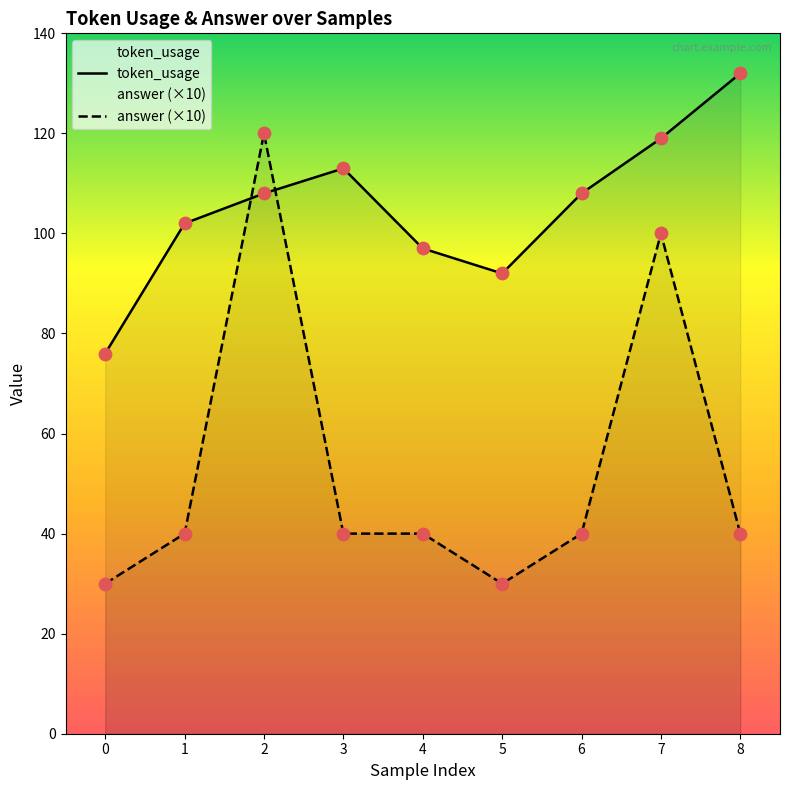

At how many categories does at least one series exceed 41?

9